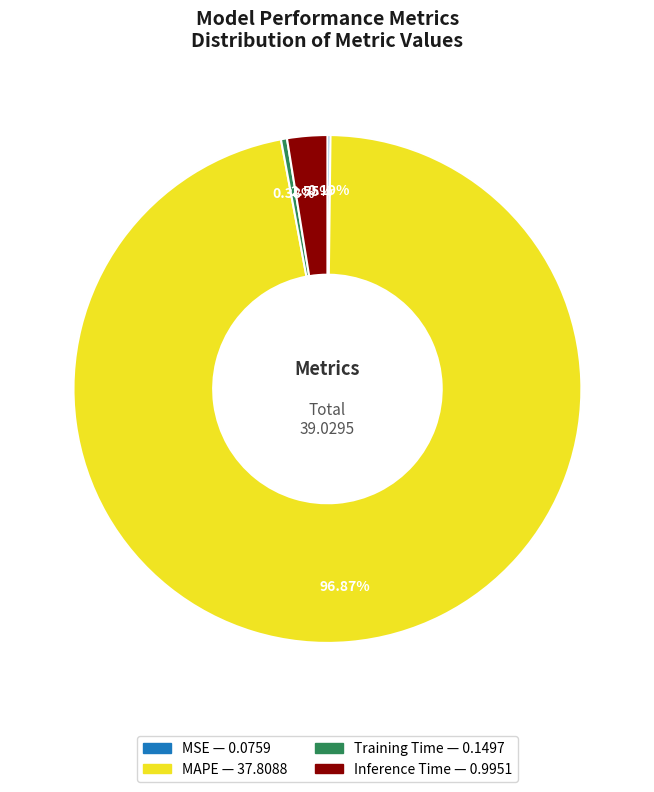

The Training Time slice represents 0% of the pie. True or false?

True